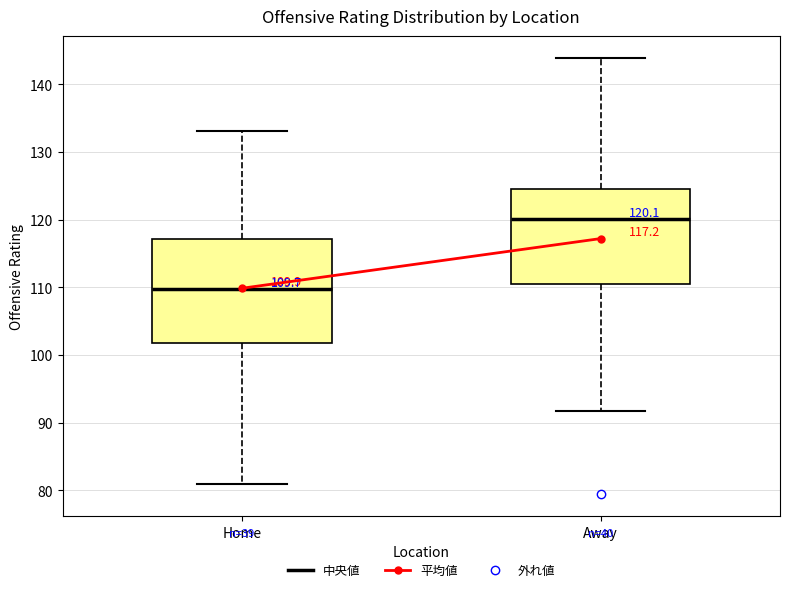

Which box has the lowest median line?

Home